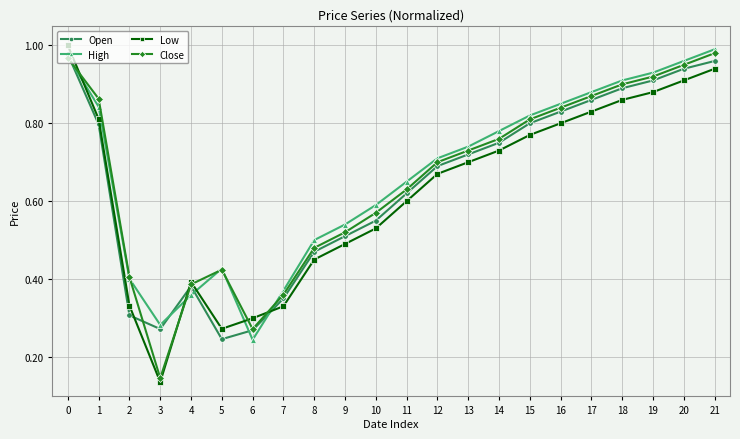

True or false: Open and Low intersect in this chart.

True